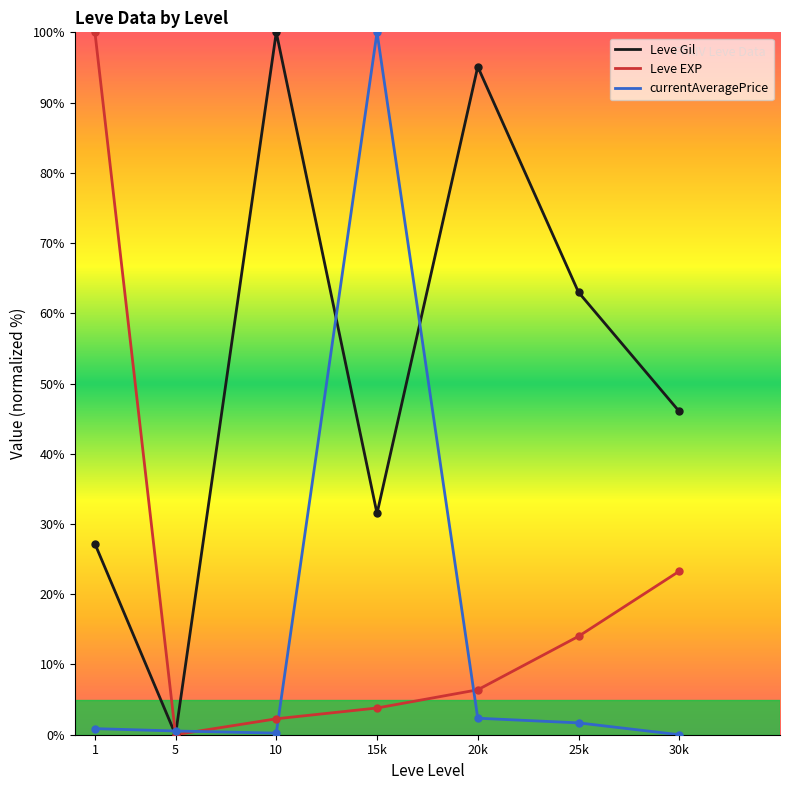

Does the chart display data point markers on the line(s)?

No